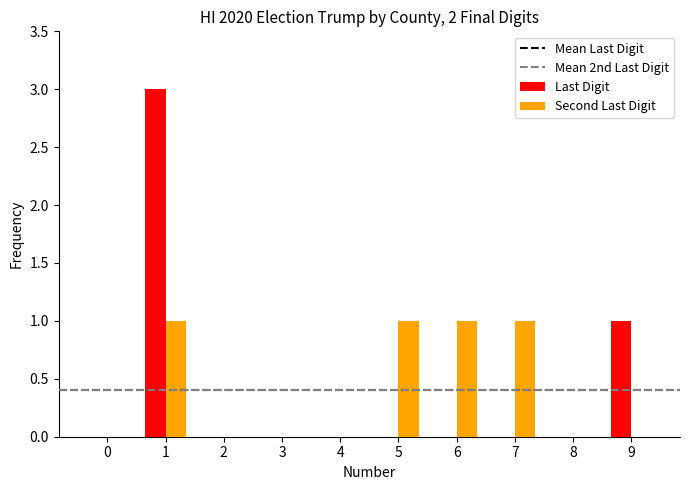

Reading left to right, what are all the values shown in this chart?

Last Digit: 0	3	0	0	0	0	0	0	0	1
Second Last Digit: 0	1	0	0	0	1	1	1	0	0